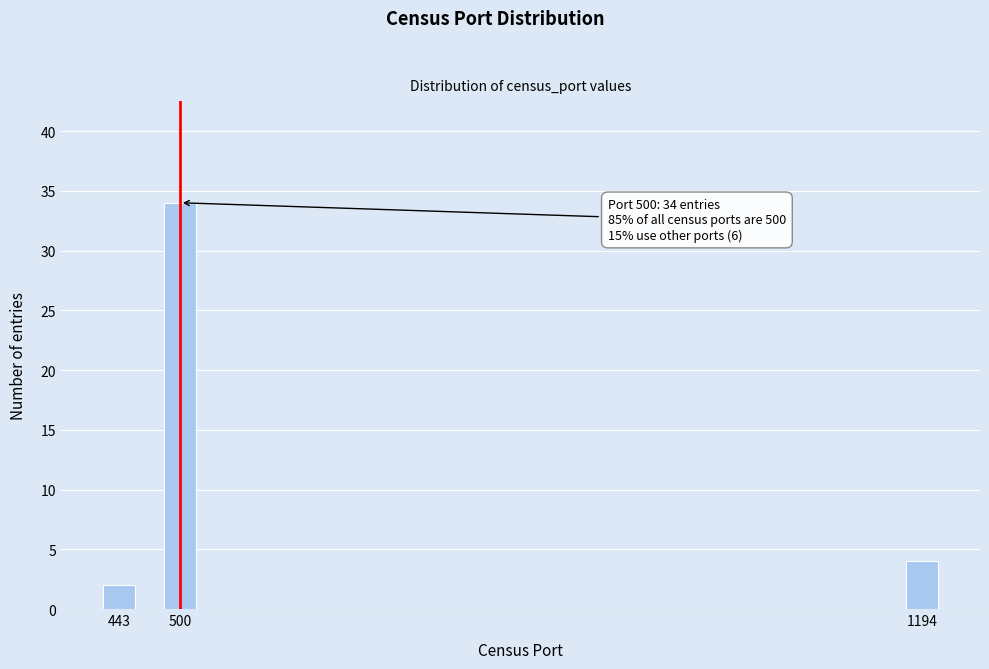

Reading left to right, what are all the values shown in this chart?

443=2	500=34	1194=4